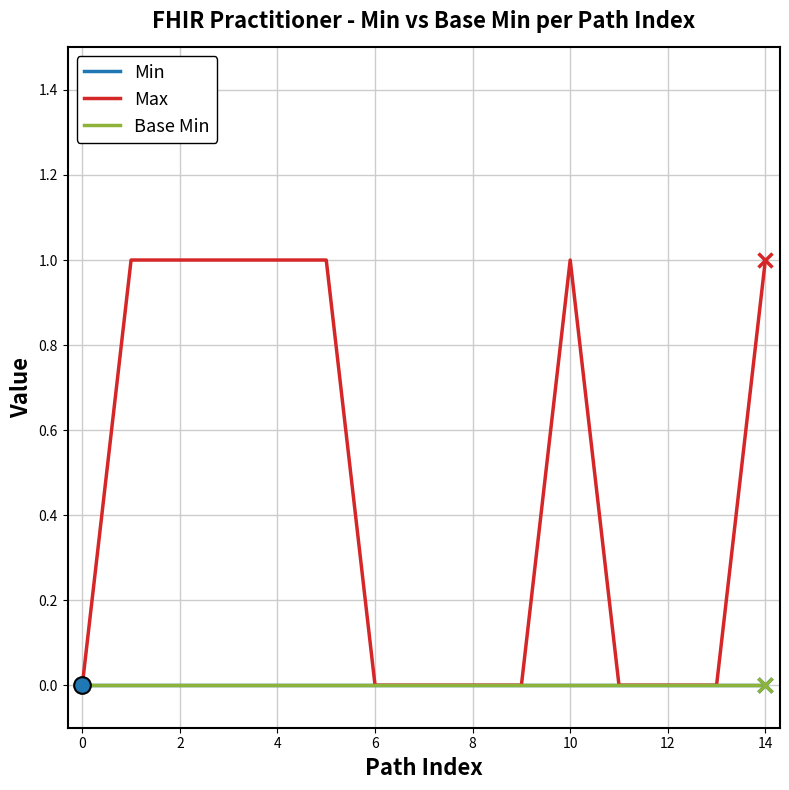

Where is the first local maximum for Max?

10